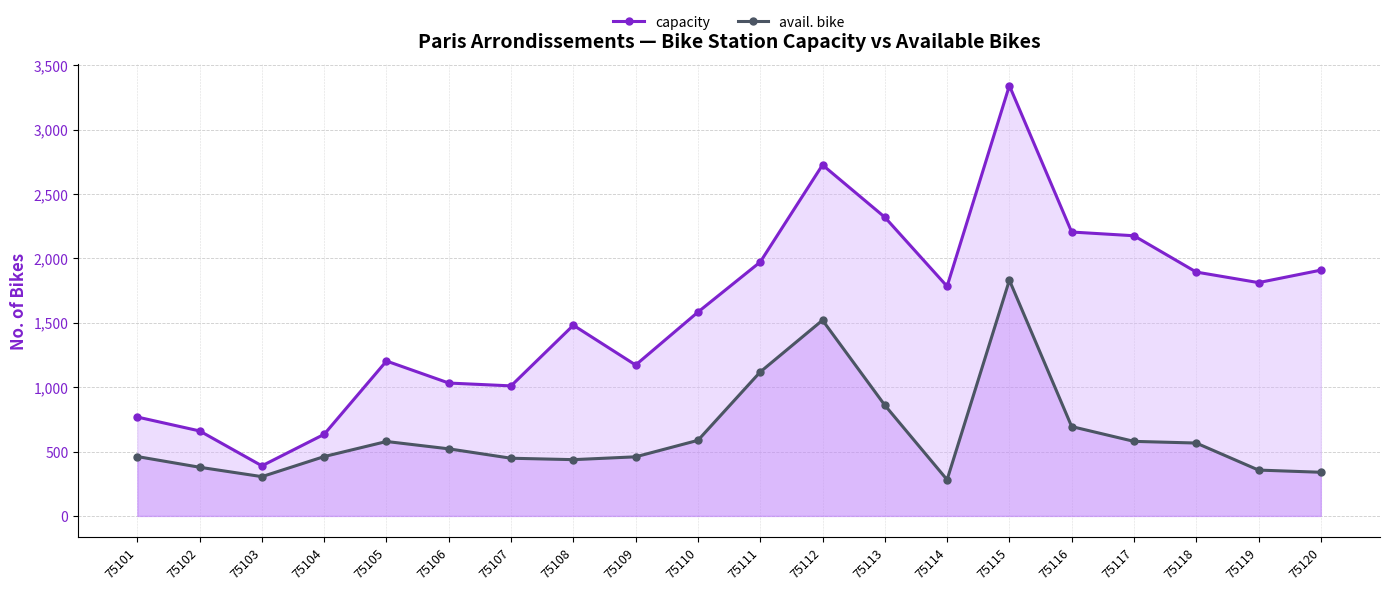

Reading right to left, transcribe all the data shown in this chart.

capacity: 75120=1909	75119=1812	75118=1894	75117=2176	75116=2205	75115=3342	75114=1783	75113=2320	75112=2726	75111=1972	75110=1583	75109=1172	75108=1481	75107=1010	75106=1032	75105=1203	75104=634	75103=389	75102=660	75101=768
avail. bike: 75120=339	75119=356	75118=566	75117=579	75116=694	75115=1831	75114=281	75113=860	75112=1520	75111=1118	75110=587	75109=459	75108=437	75107=448	75106=521	75105=578	75104=461	75103=305	75102=378	75101=461